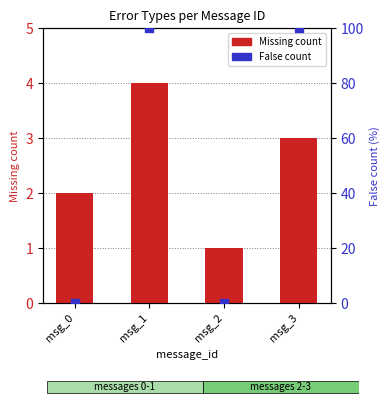

At how many categories does at least one series exceed 5?

2